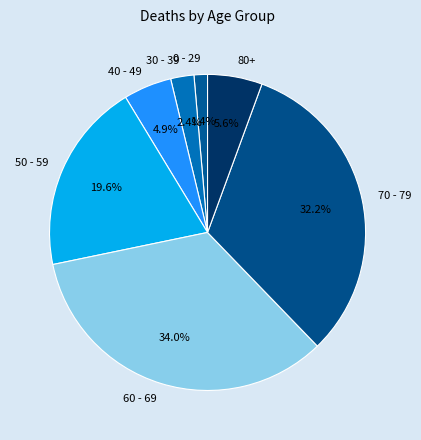

To the nearest percent, what is the difference between the largest and smallest slice percentages?

33%